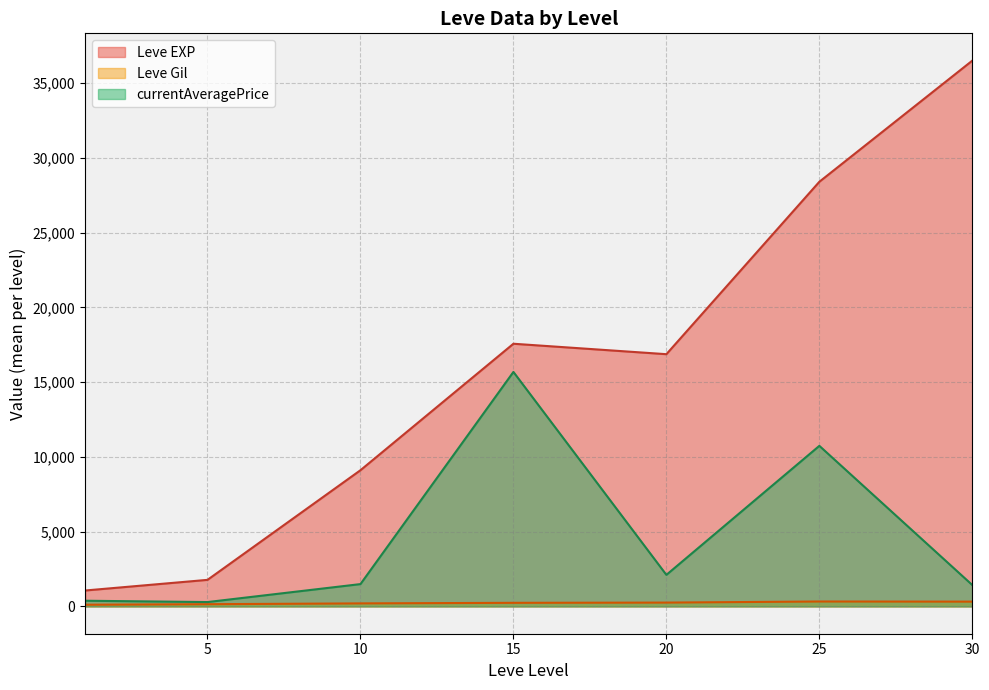

How many distinct data groups are displayed?

3